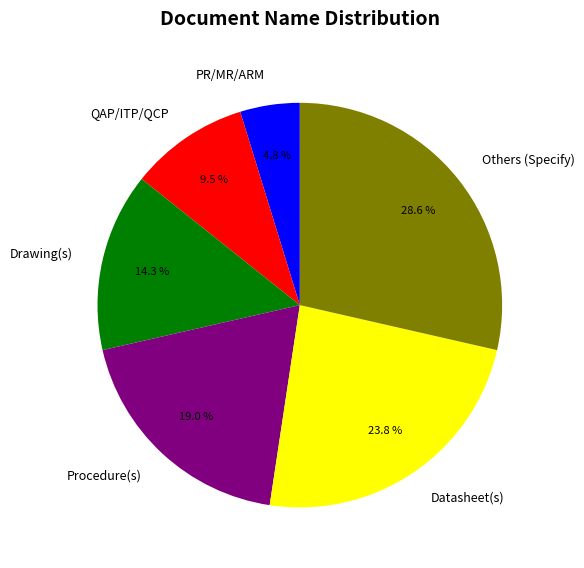

How much of the chart is everything except QAP/ITP/QCP?

90.5%